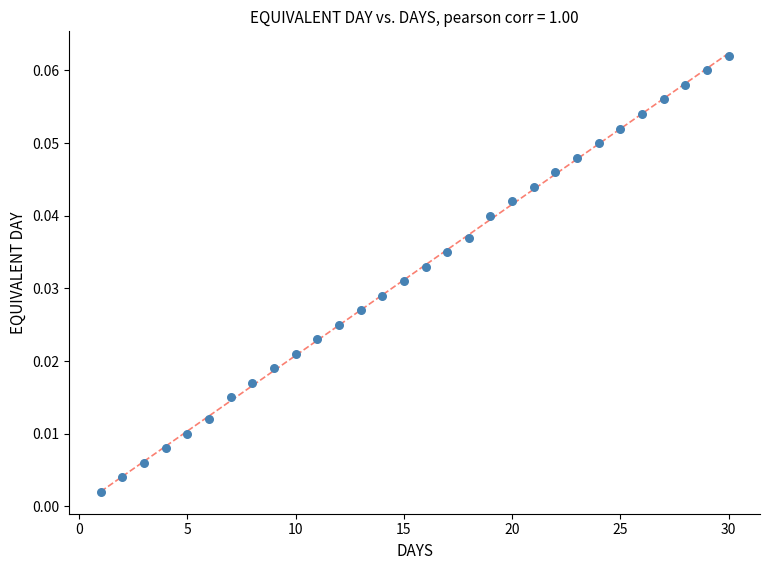

What is the range of X values (max minus min)?

29.0